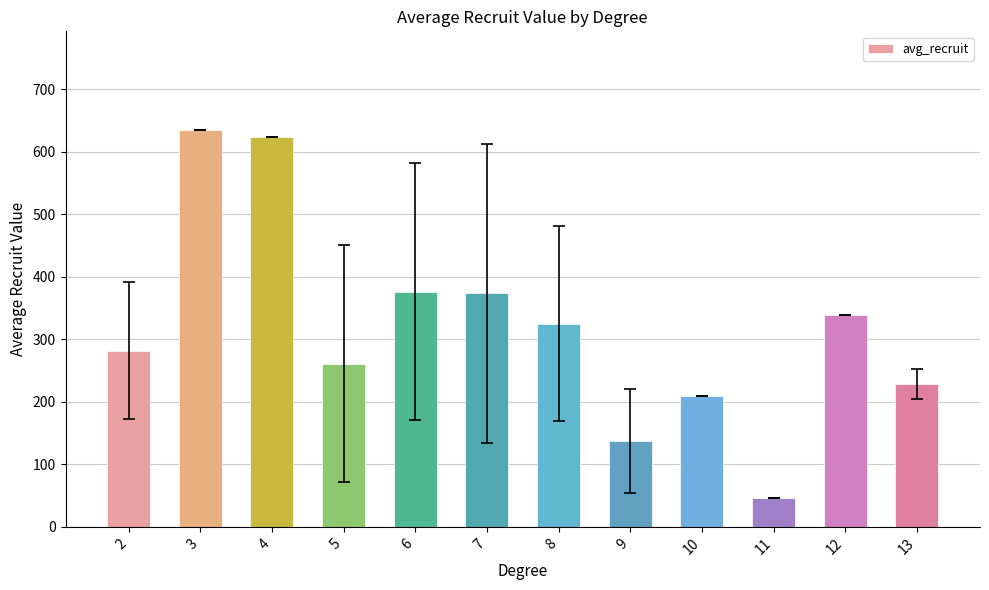

What is the sum of all values?

3835.2